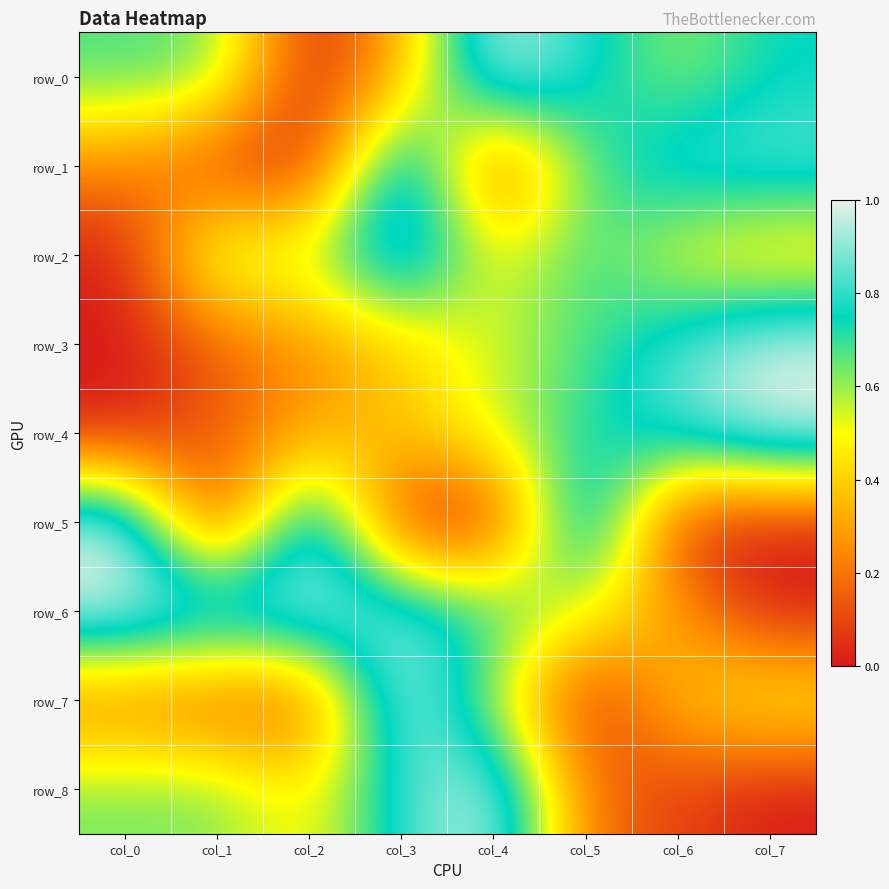

What is the greatest value displayed?

1.0